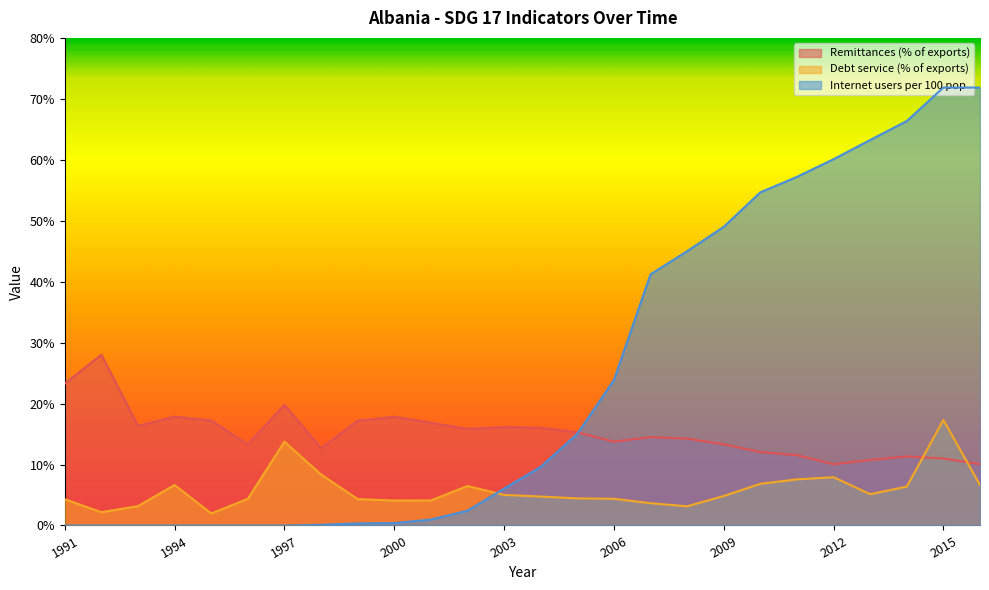

What is the sum of all Internet users per 100 pop values?

639.2